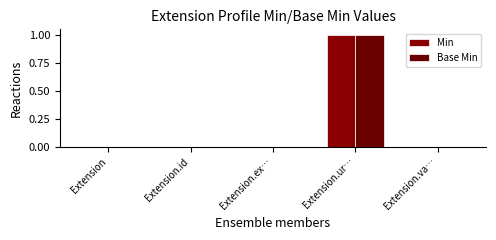

Reading left to right, list all the values displayed in this chart.

Min: 0	0	0	1	0
Base Min: 0	0	0	1	0